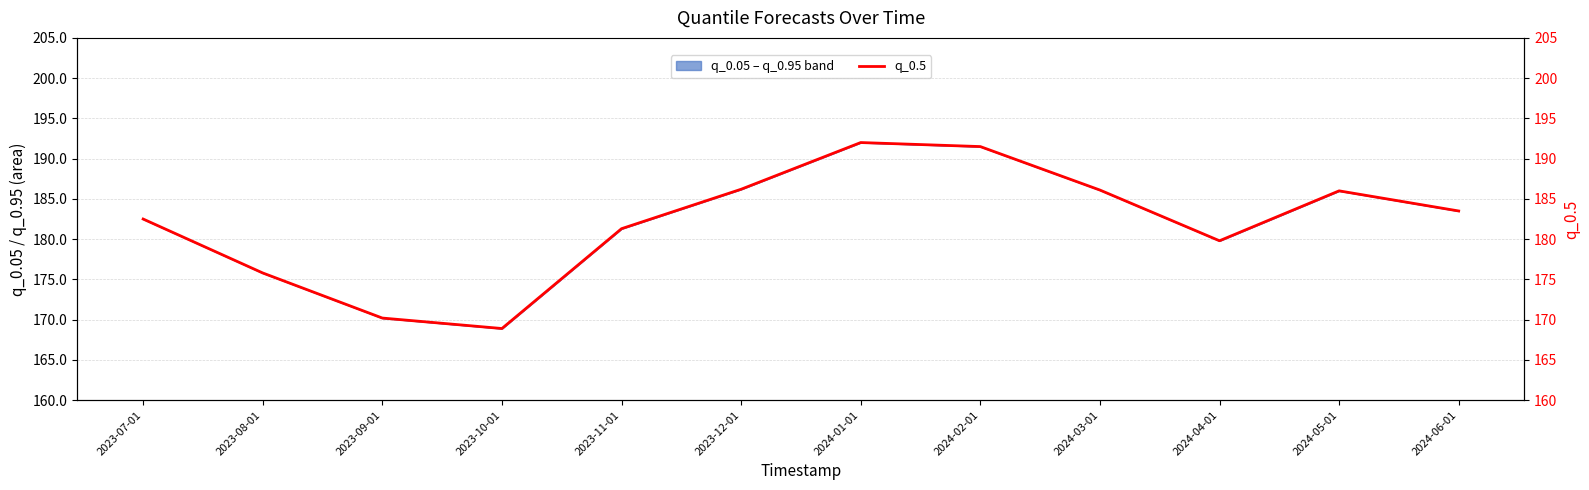

Is it true that the value at 2024-03-01 is 186.1?

True